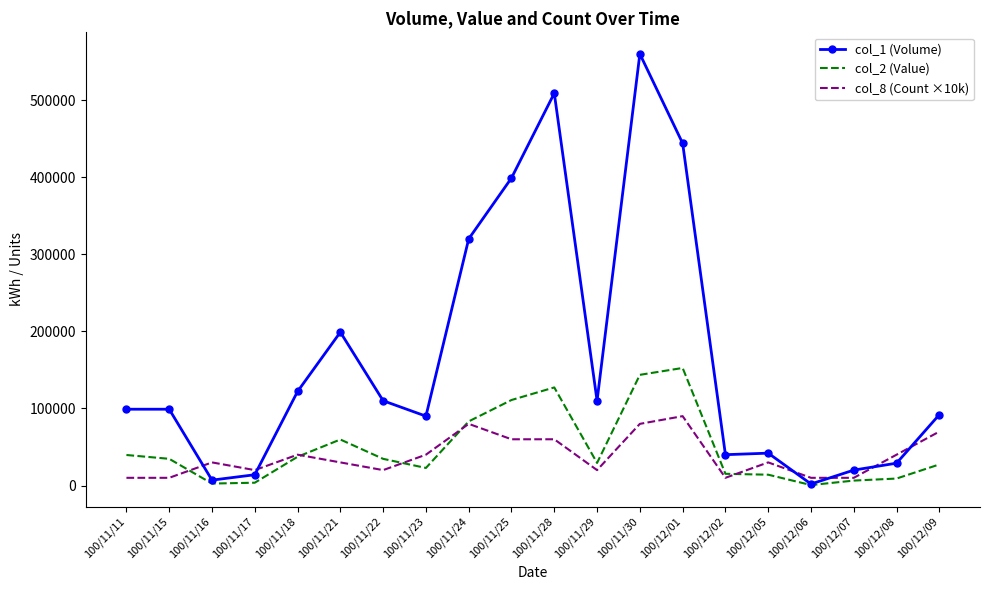

List the series in order of their peak value, lowest first.

col_8 (Count ×10k), col_2 (Value), col_1 (Volume)